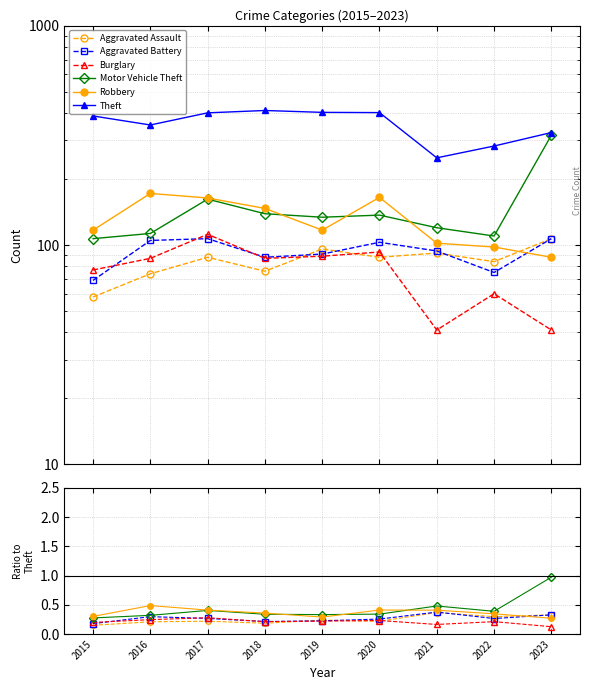

In Motor Vehicle Theft, how many points are higher than both neighbors (excluding endpoints)?

2